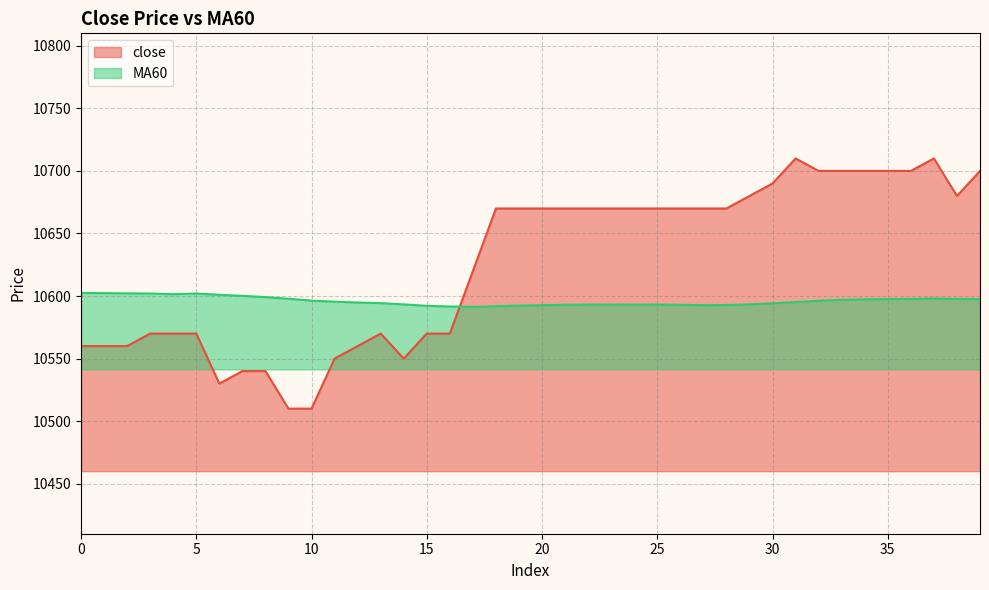

What is the total value across all series at 27?

21262.7